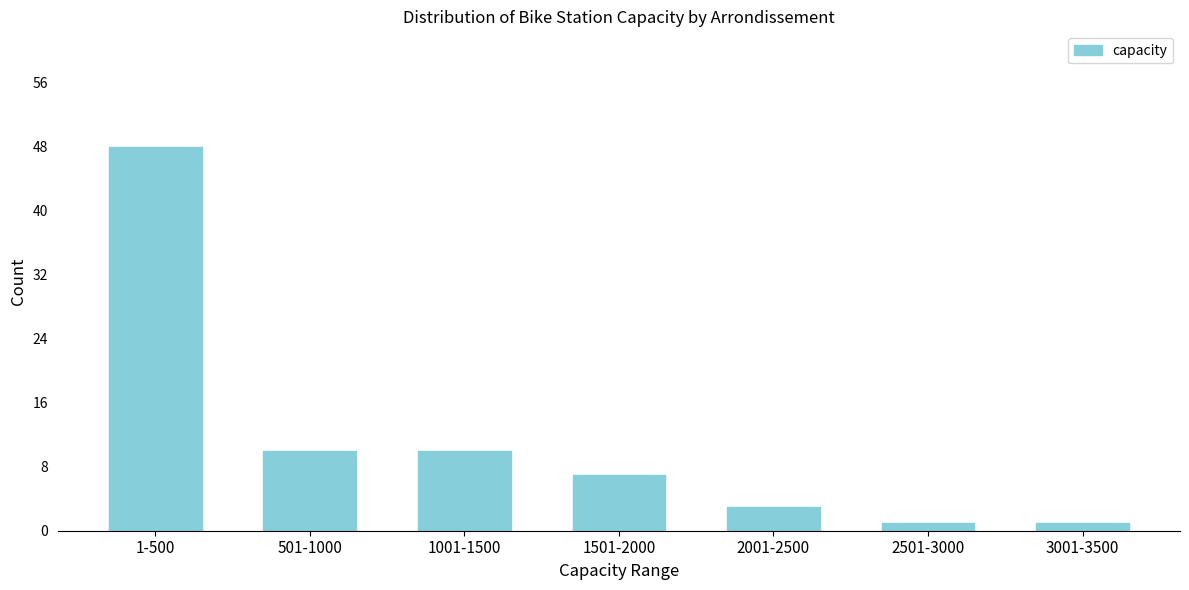

Reading left to right, what are all the values shown in this chart?

48	10	10	7	3	1	1